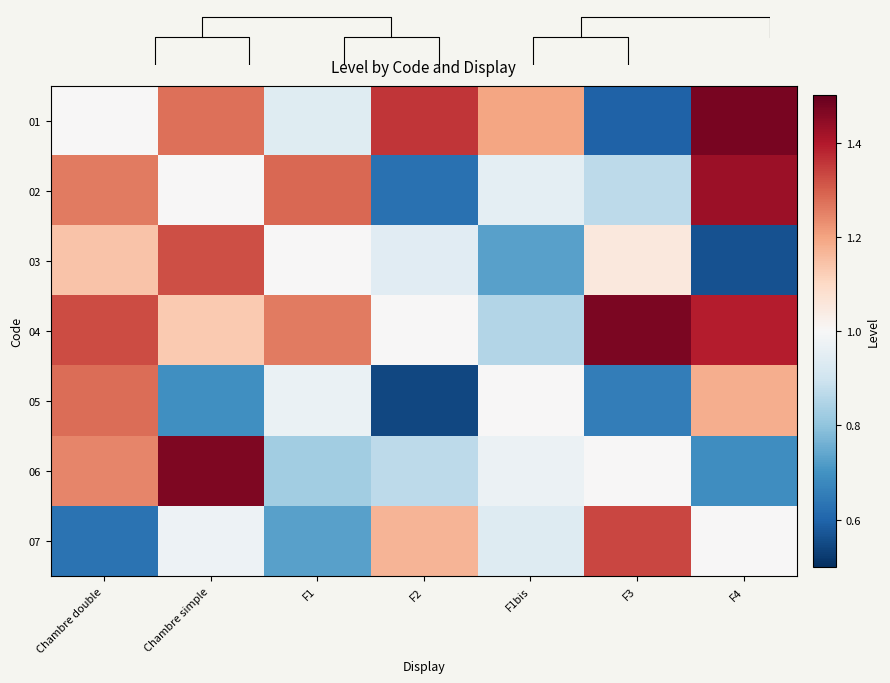

What value does the 02 series have at F2?

0.6